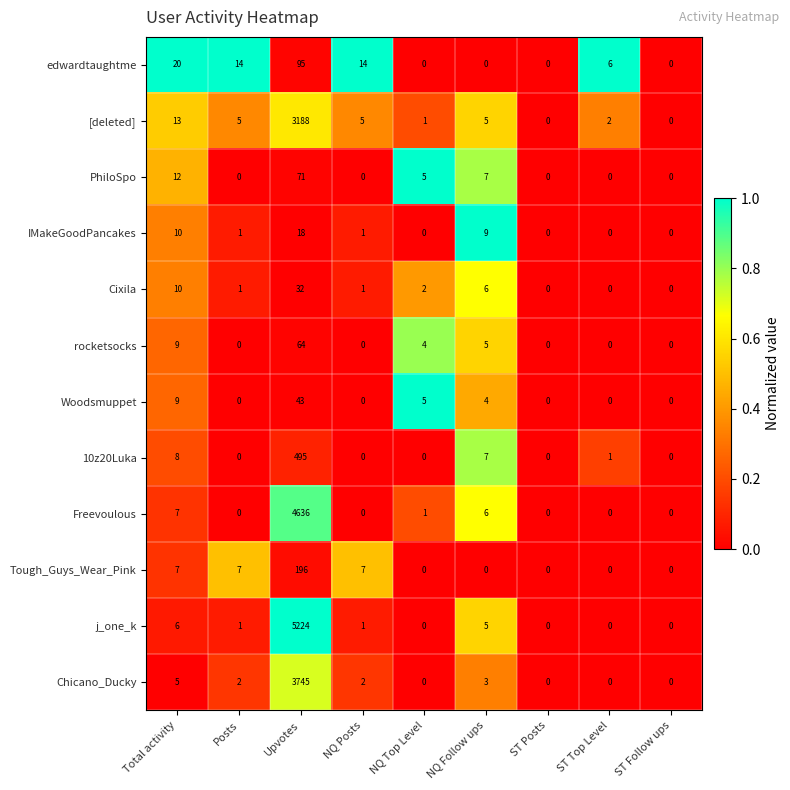

Rank the series by their maximum value, from lowest to highest.

IMakeGoodPancakes, Cixila, Woodsmuppet, rocketsocks, PhiloSpo, edwardtaughtme, Tough_Guys_Wear_Pink, 10z20Luka, [deleted], Chicano_Ducky, Freevoulous, j_one_k